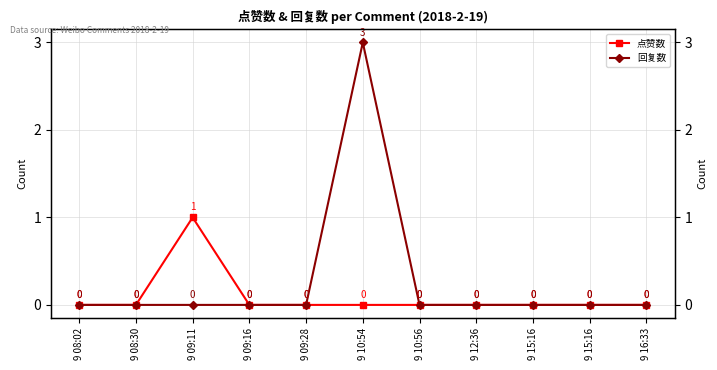

Reading right to left, extract all data points from this chart.

点赞数: 9 16:33=0	9 15:16=0	9 15:16=0	9 12:36=0	9 10:56=0	9 10:54=0	9 09:28=0	9 09:16=0	9 09:11=1	9 08:30=0	9 08:02=0
回复数: 9 16:33=0	9 15:16=0	9 15:16=0	9 12:36=0	9 10:56=0	9 10:54=3	9 09:28=0	9 09:16=0	9 09:11=0	9 08:30=0	9 08:02=0